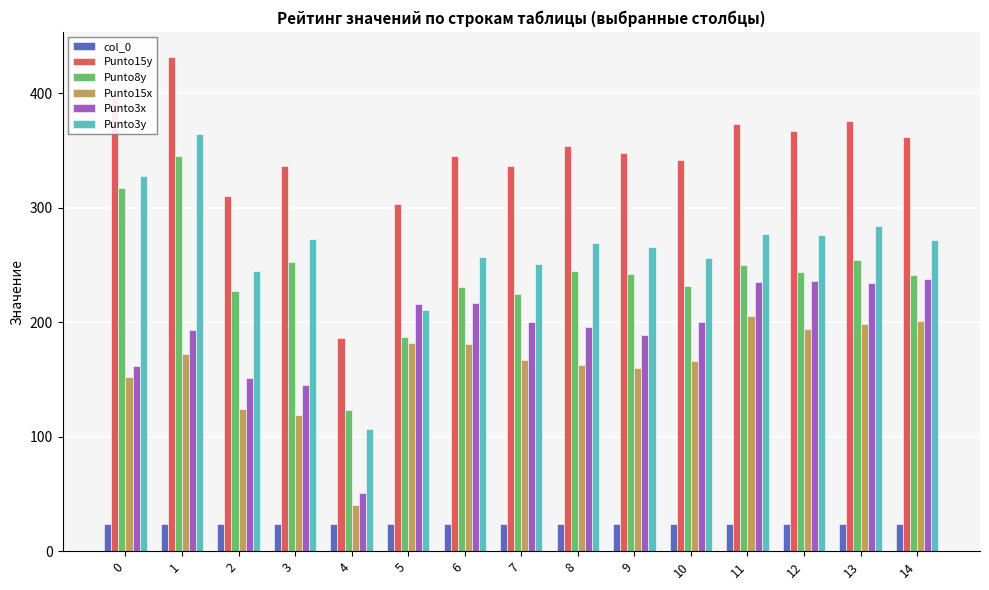

Is the value of col_0 at 6 greater than the value of Punto3x at 0?

No